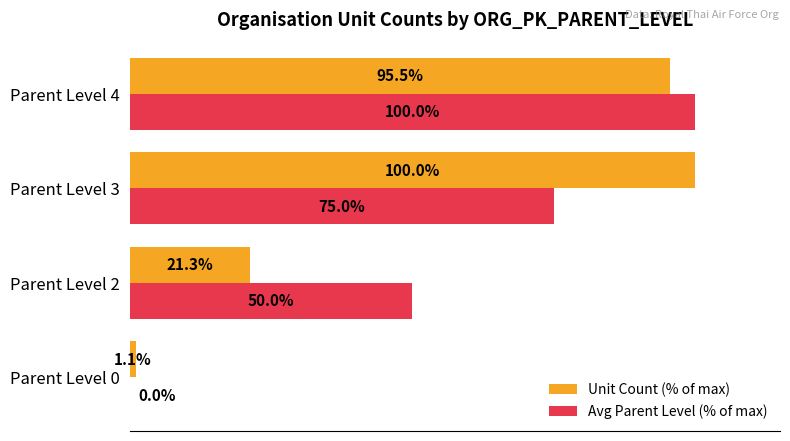

Between Parent Level 2 and Parent Level 4, which series saw the biggest shift?

Unit Count (% of max)